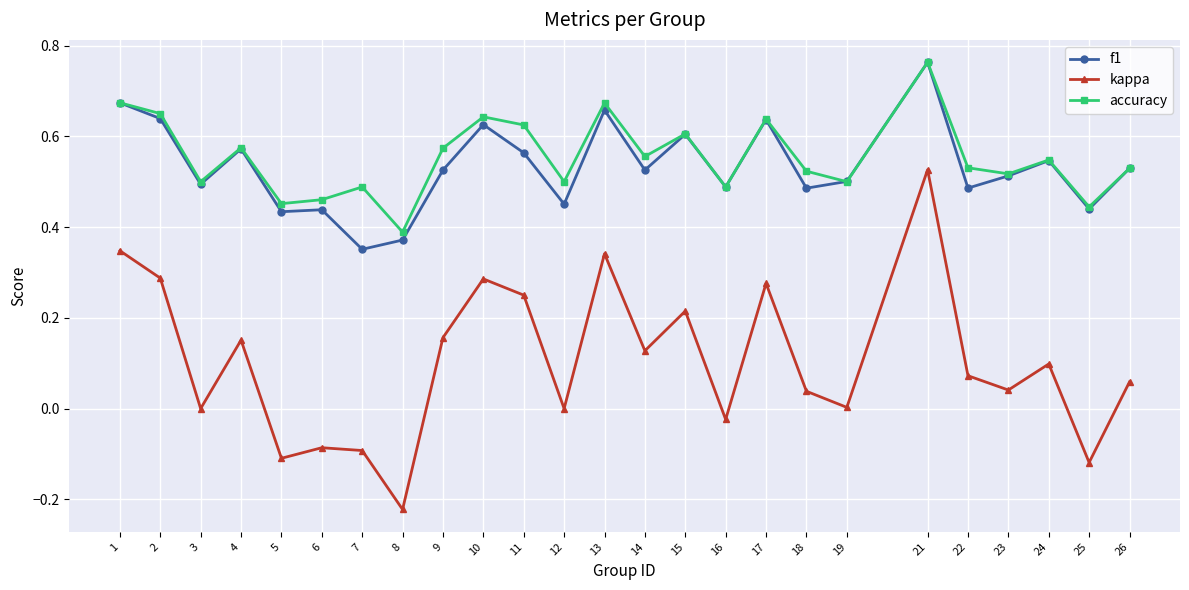

True or false: kappa and f1 intersect in this chart.

False